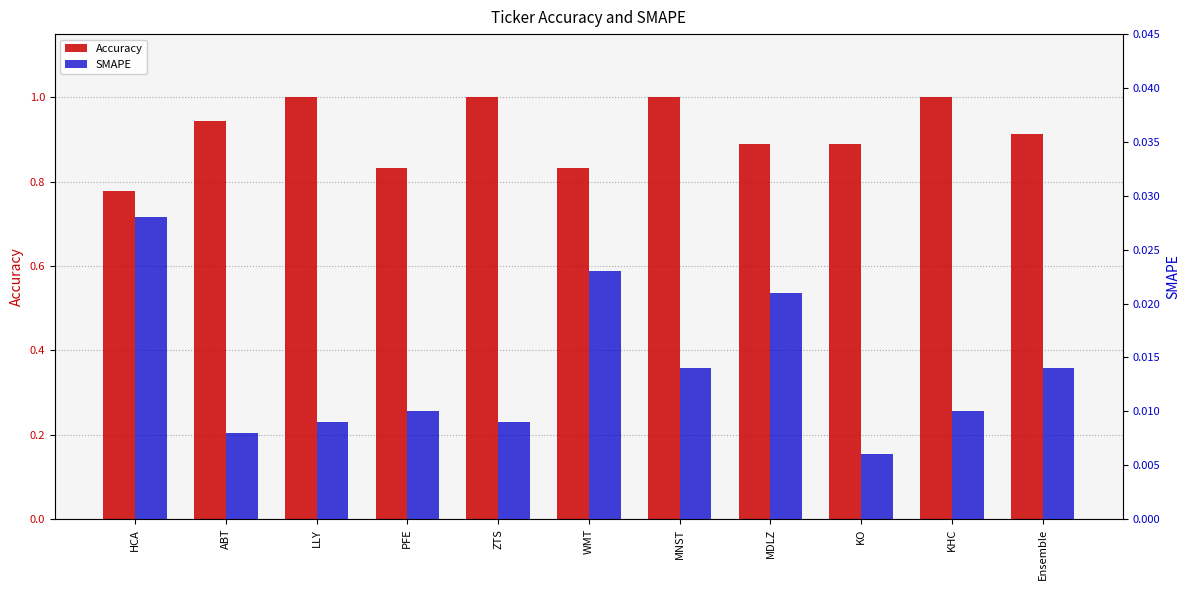

What is the label of the 5th bar from the right?

MNST